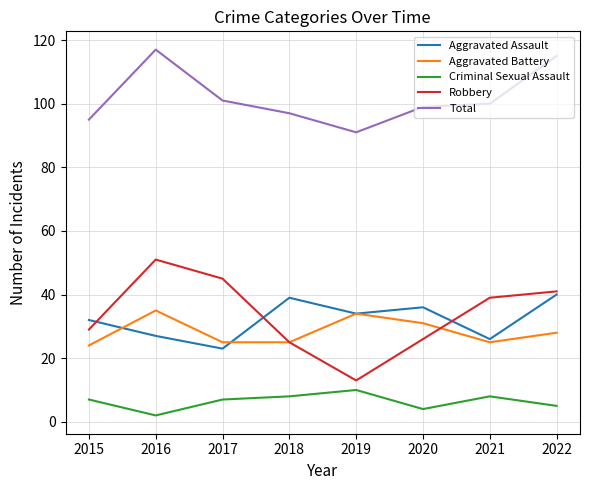

What is the maximum value shown in the chart?

117